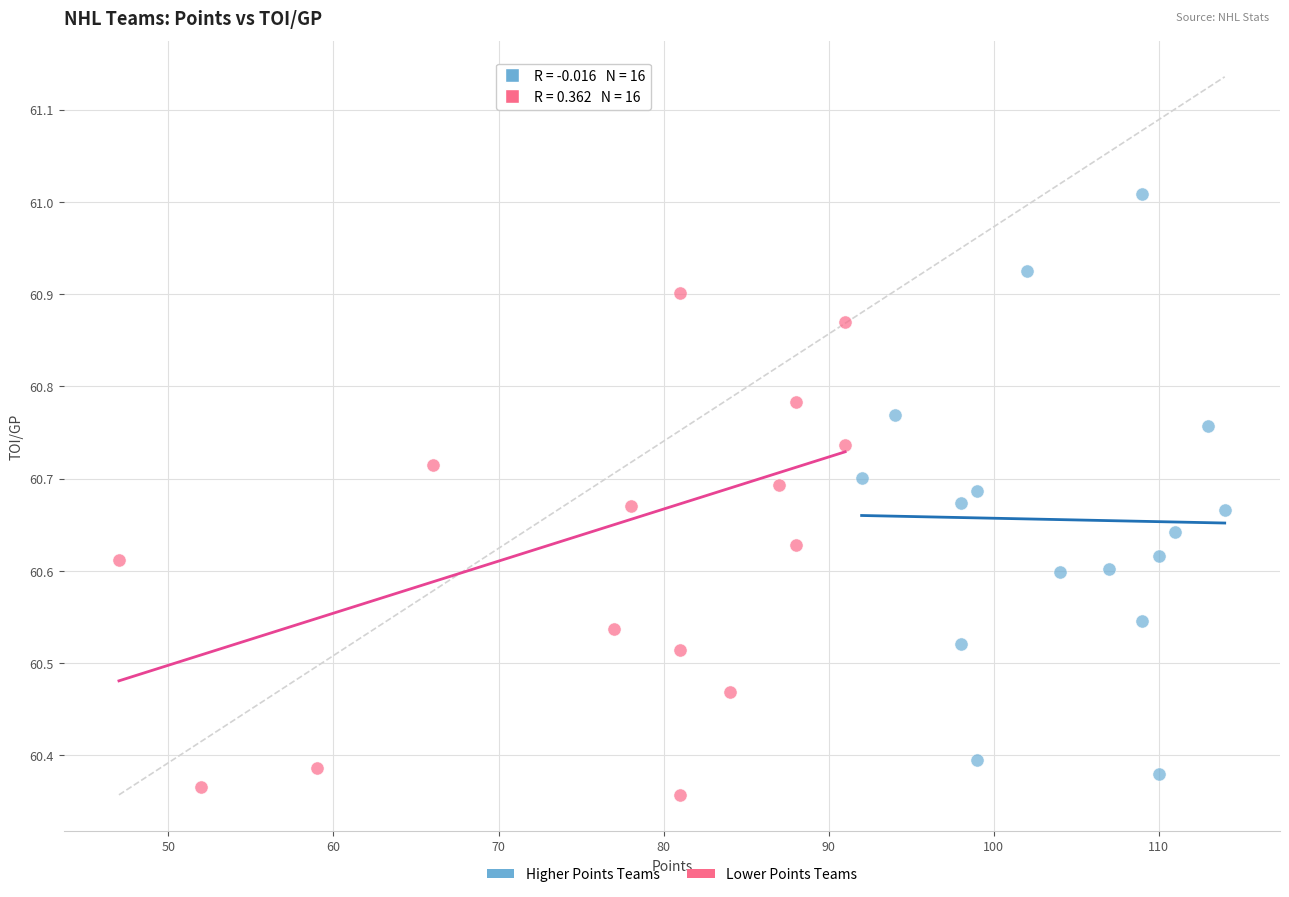

Which series contains the highest Y value?

Lower Points Teams